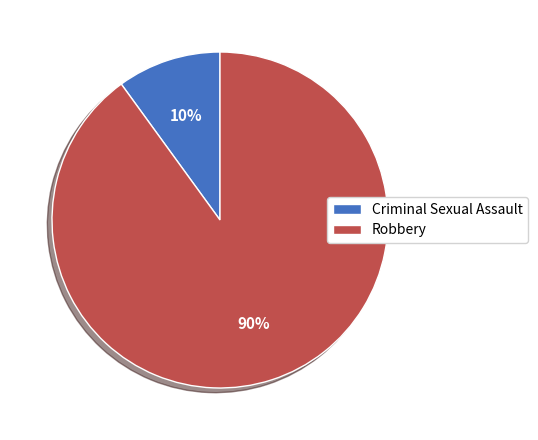

Which has a higher value, Criminal Sexual Assault or Robbery?

Robbery